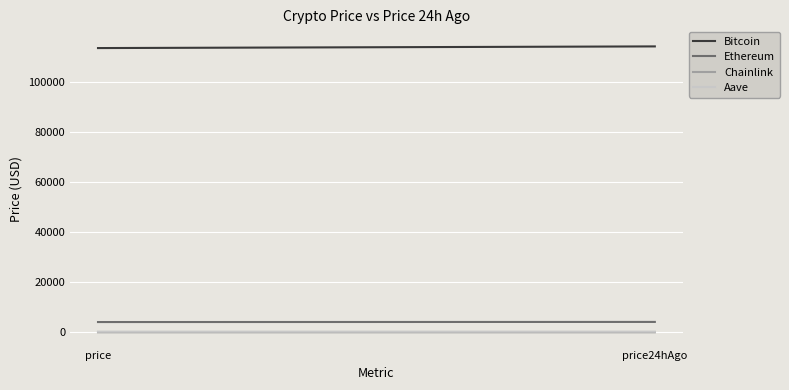

Which series changed the most between price and price24hAgo?

Bitcoin